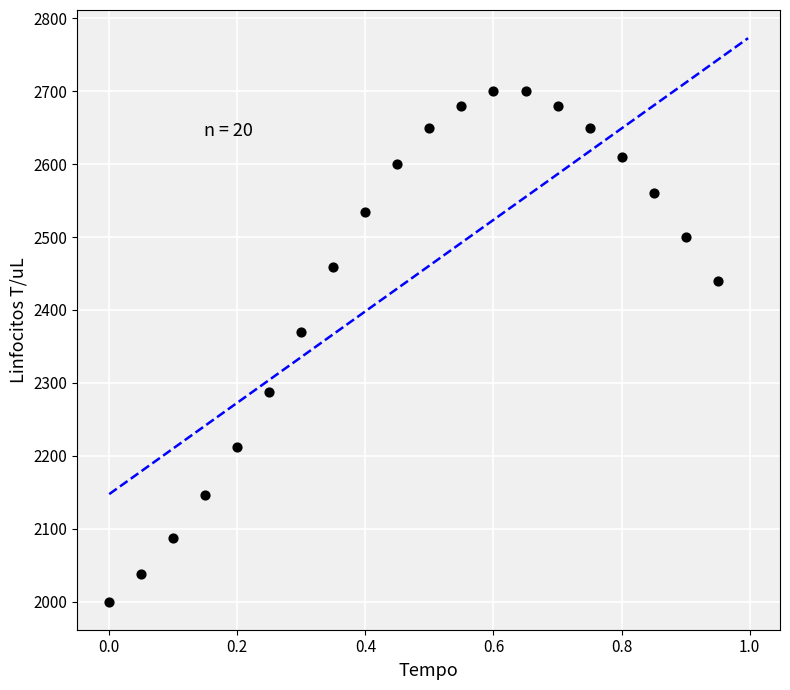

What Y value in the scatter plot is closest to 2350?

2369.5